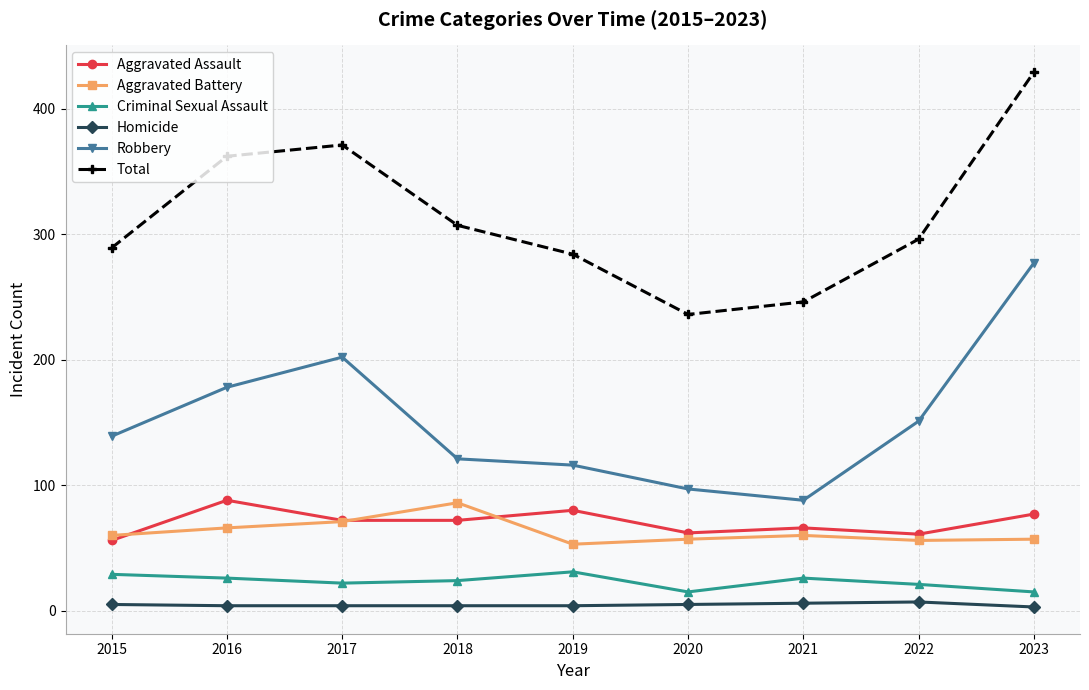

What is the spread (max minus min) of values at 2019?

280